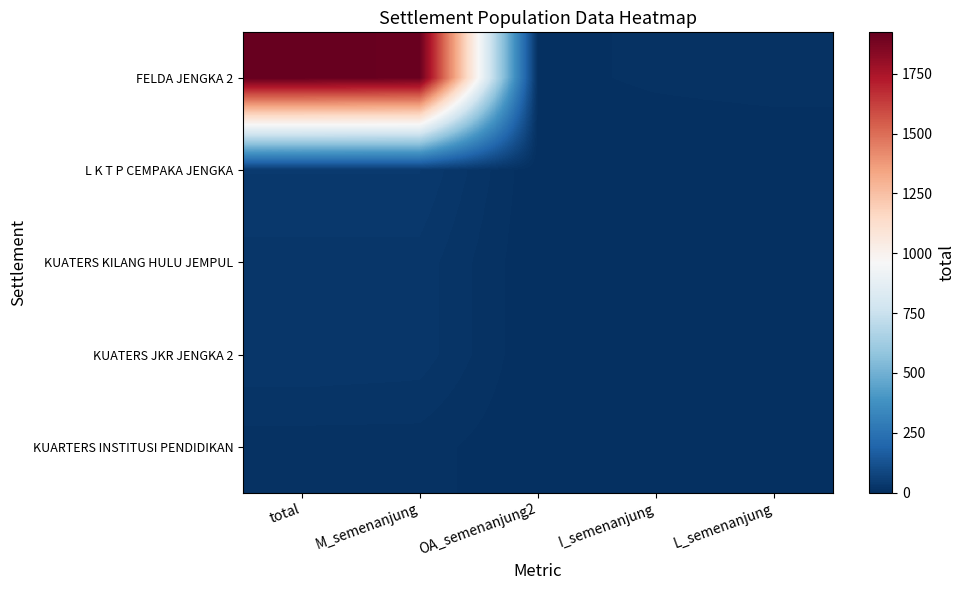

What is the sum of the KUATERS JKR JENGKA 2 values at L_semenanjung and I_semenanjung?

4